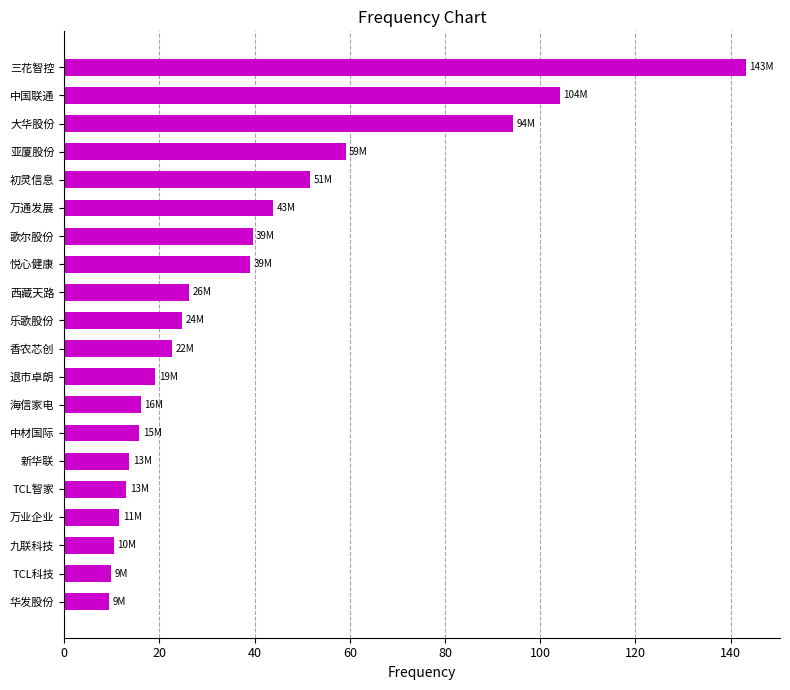

Are the bars grouped side by side (vs. stacked)?

No